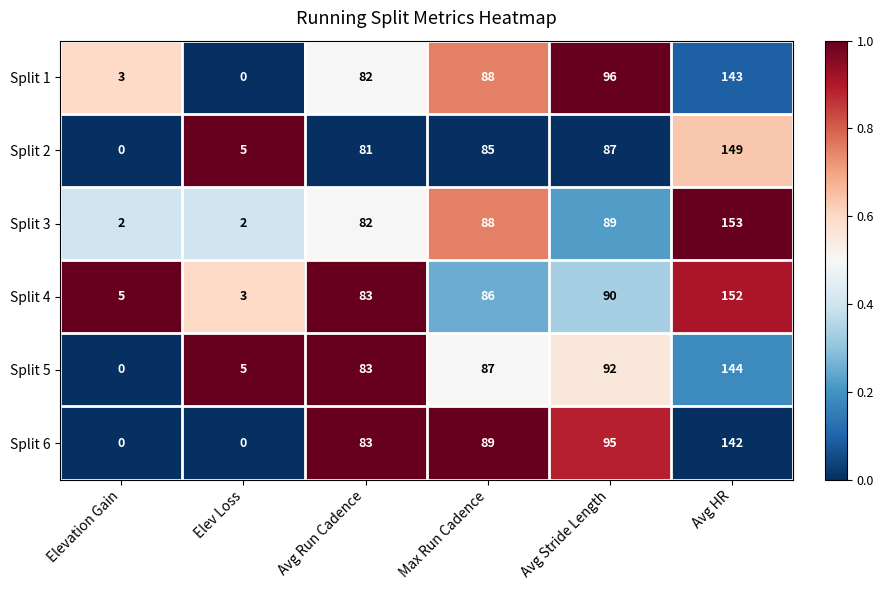

What is the maximum value for Split 3?

153